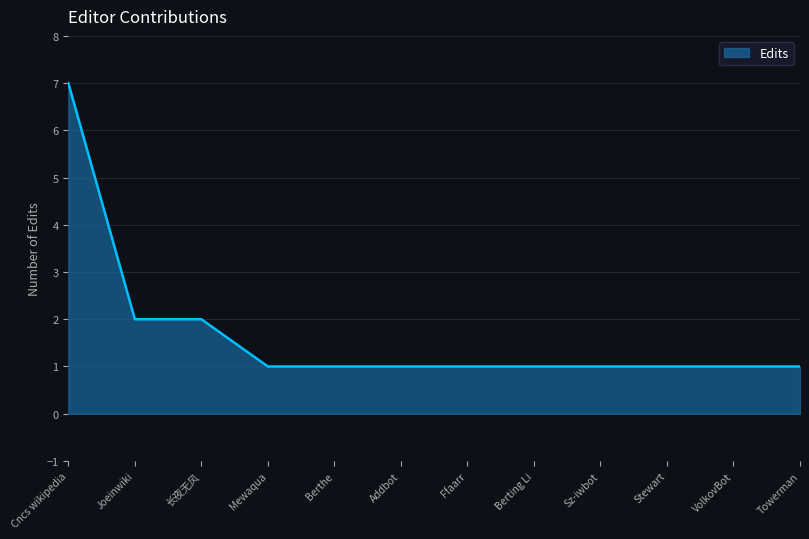

How many lines are shown in the chart?

1